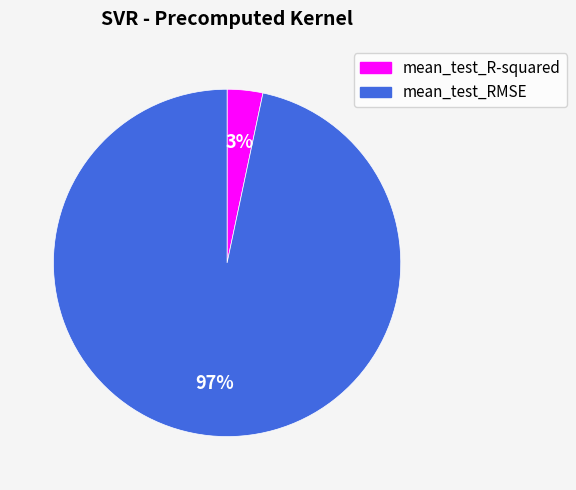

To the nearest percent, what is the combined percentage of mean_test_RMSE and mean_test_R-squared?

100%